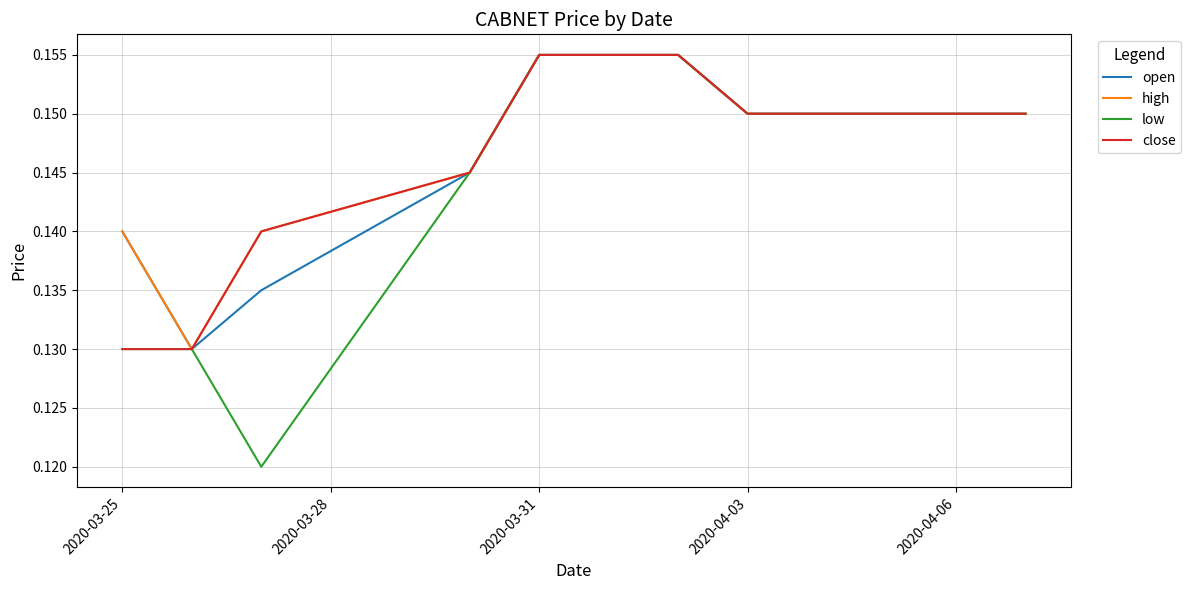

Which series has the largest total across all categories?

high